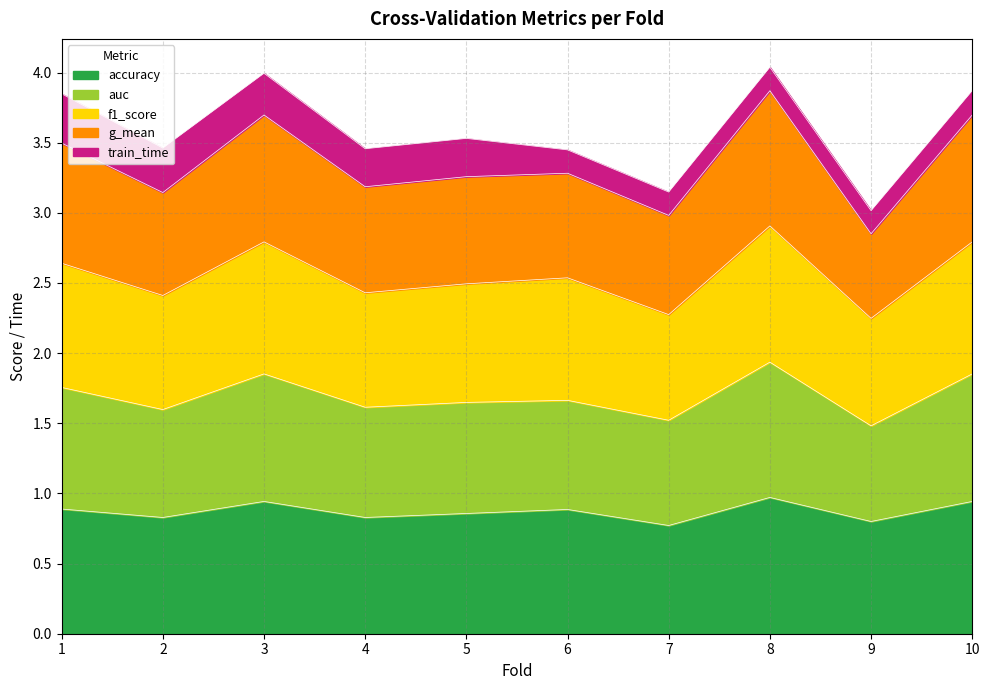

List the labels in order of f1_score value, largest first.

8, 3, 10, 1, 6, 5, 4, 2, 7, 9